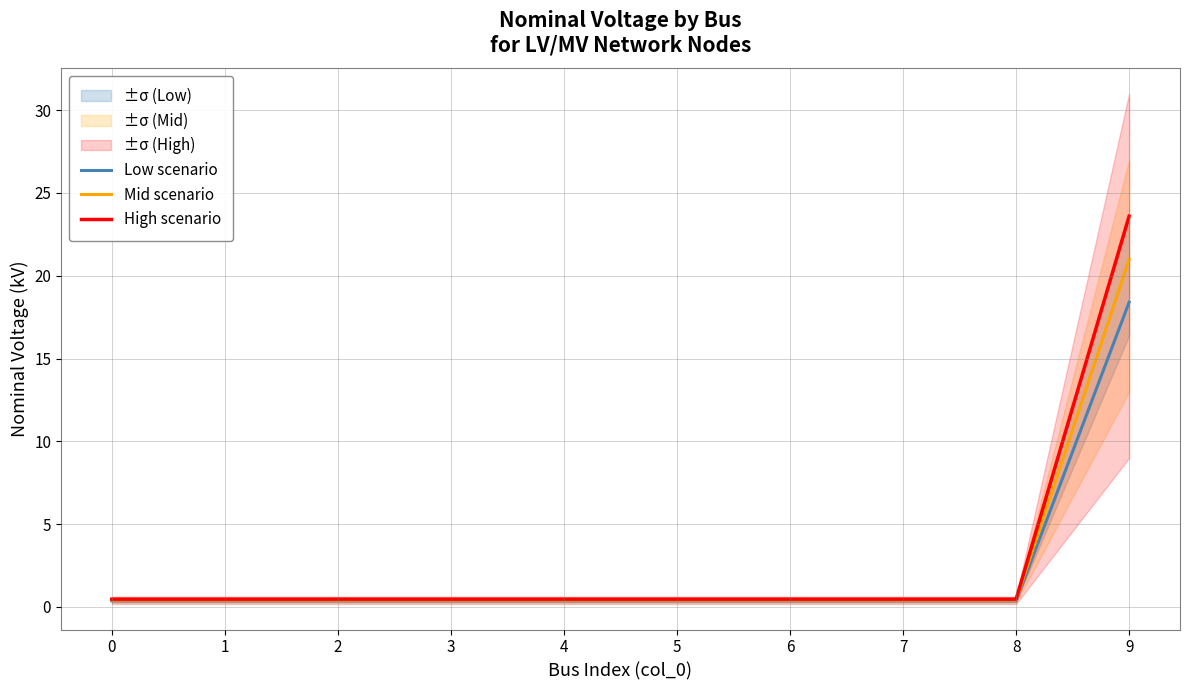

Is the value of Low scenario at 6 greater than the value of High scenario at 6?

No